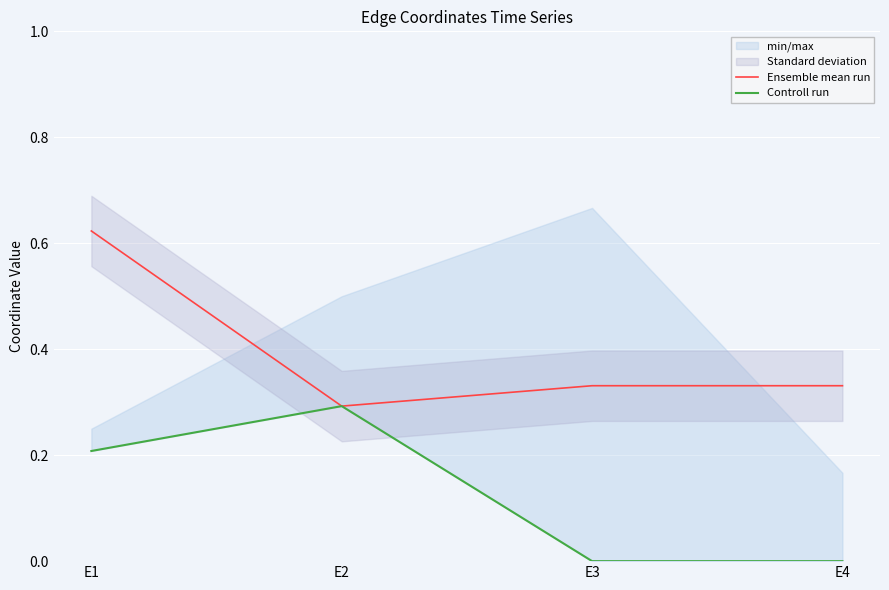

How many positive values does the Controll run series have?

2